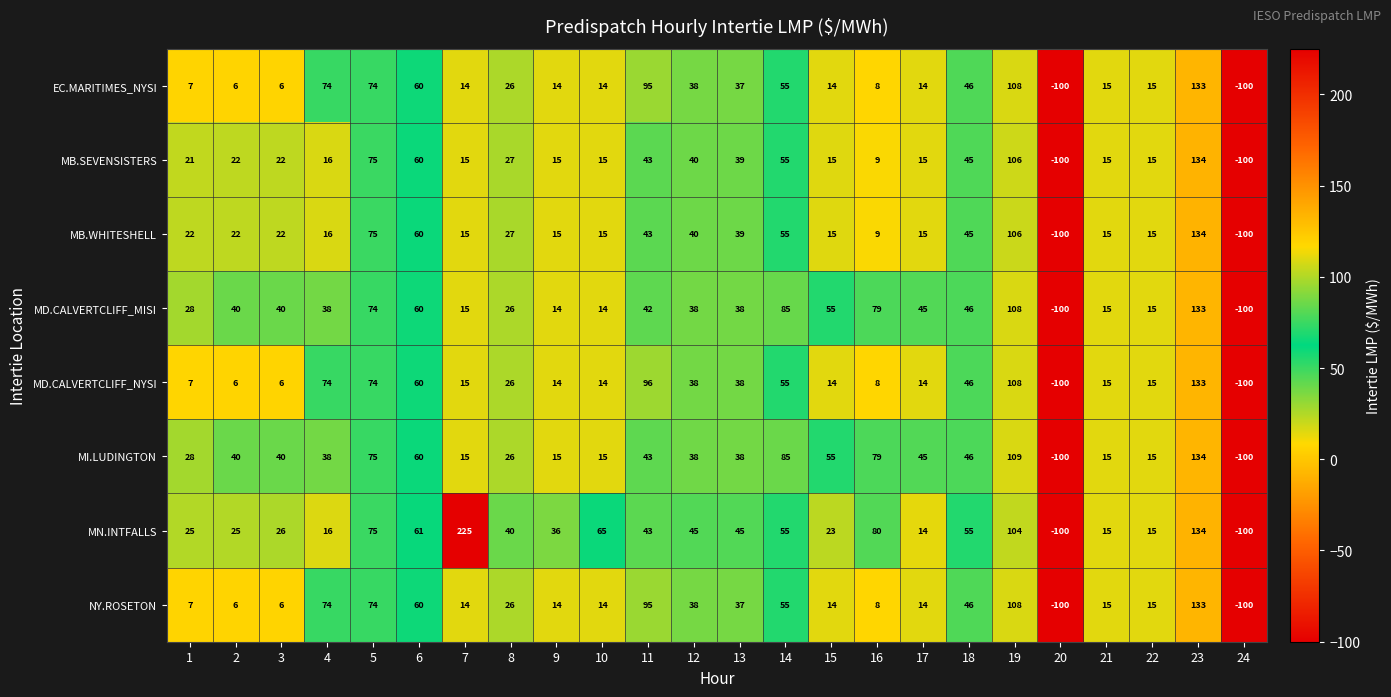

How many categories are shown in the chart?

24